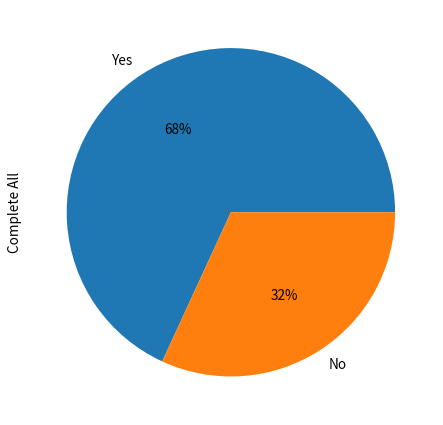

To the nearest percent, what is the combined percentage of Yes and No?

100%